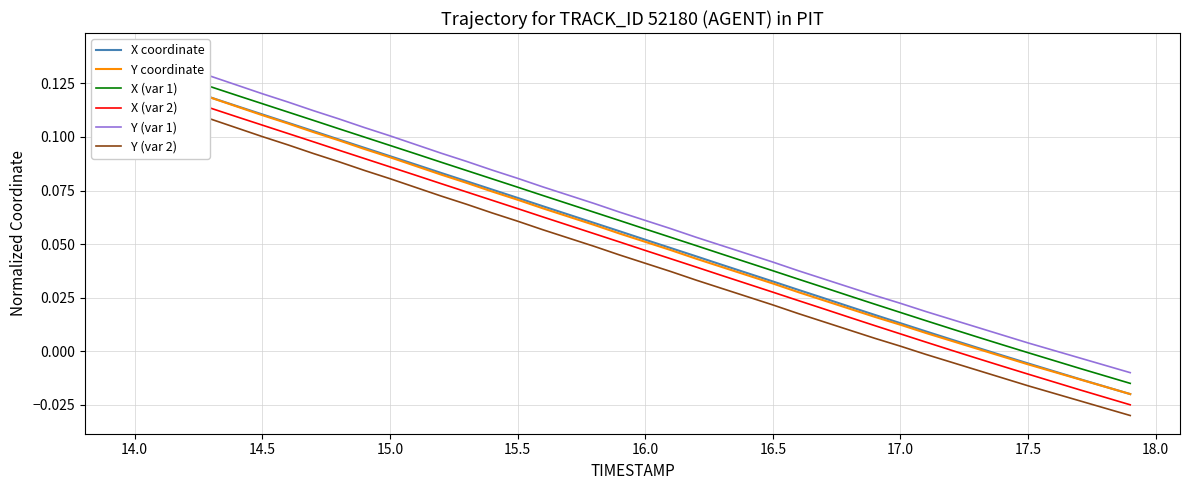

What are all the series names shown in the legend?

X coordinate, Y coordinate, X (var 1), X (var 2), Y (var 1), Y (var 2)